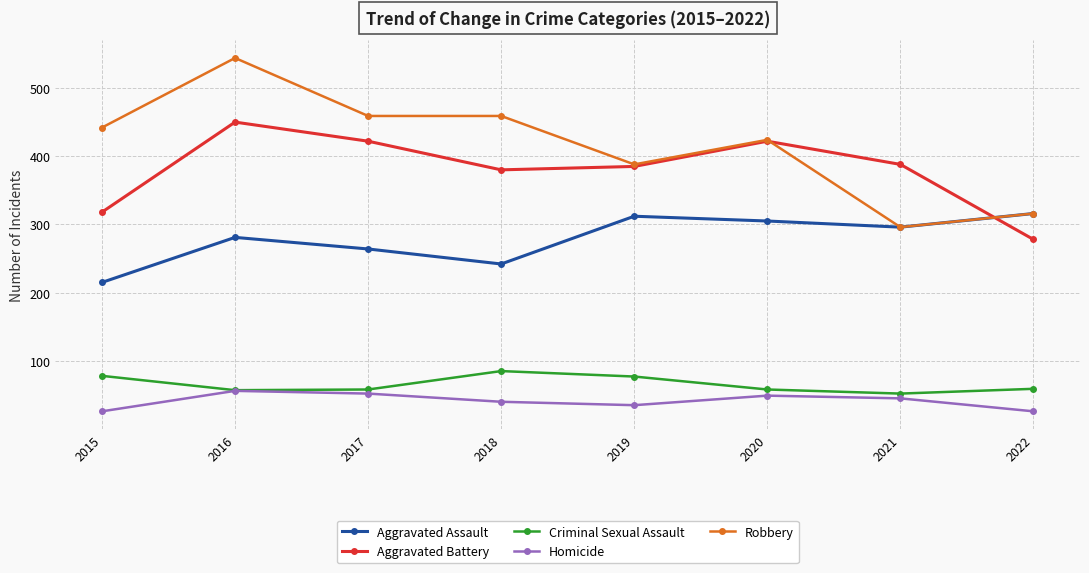

True or false: Aggravated Assault and Homicide intersect in this chart.

False